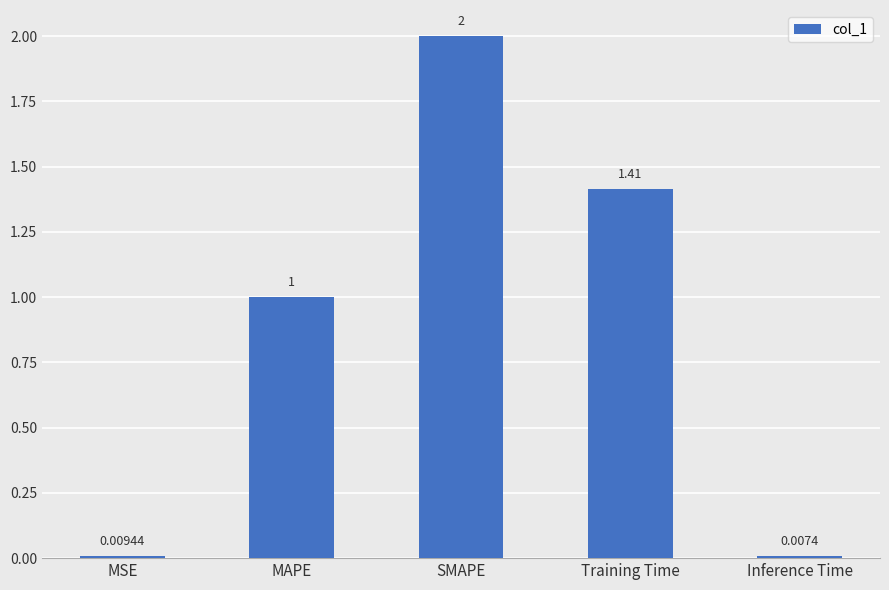

What is the sum of all values?

4.4